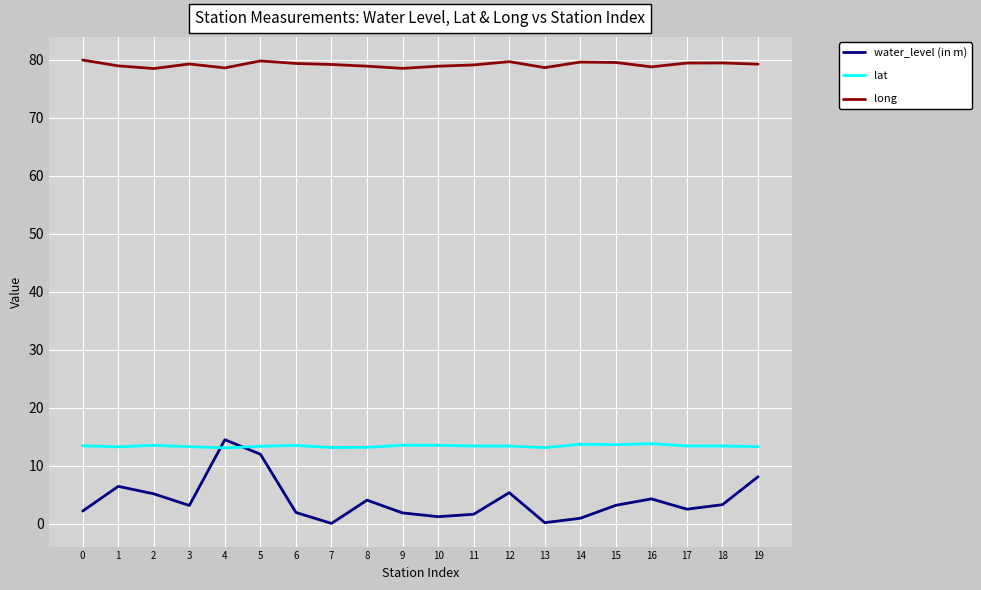

At how many categories does at least one series exceed 72?

20